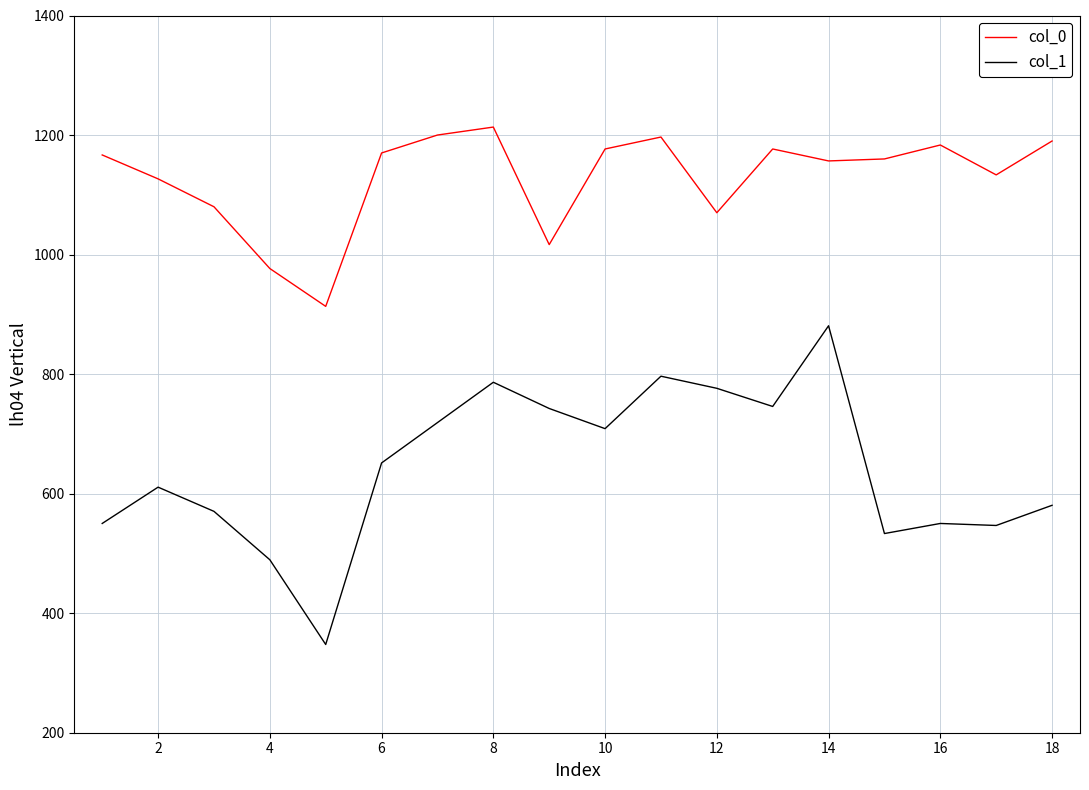

What is the smallest value displayed?

347.6